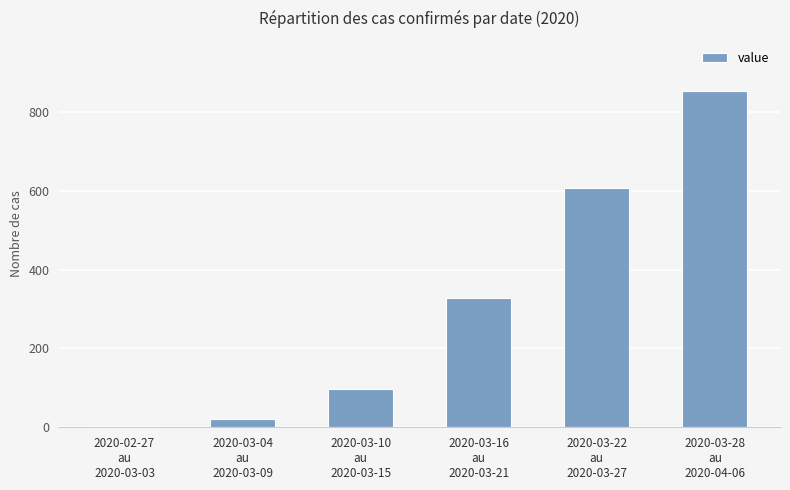

Reading left to right, extract all data points from this chart.

2020-02-27
au
2020-03-03=4	2020-03-04
au
2020-03-09=21	2020-03-10
au
2020-03-15=98	2020-03-16
au
2020-03-21=329	2020-03-22
au
2020-03-27=606	2020-03-28
au
2020-04-06=853